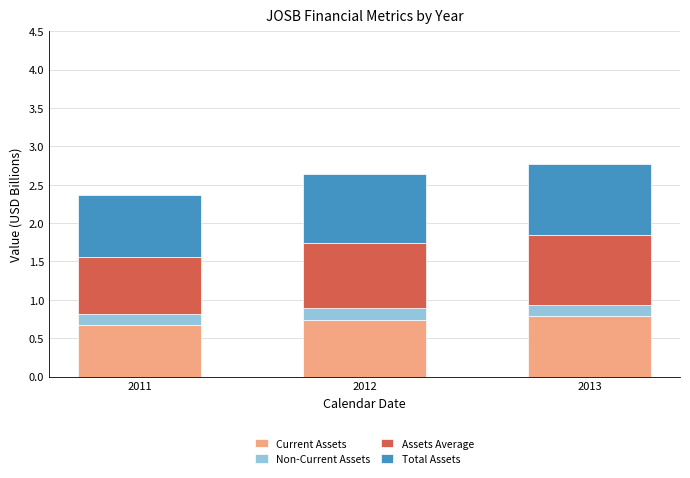

What is the total value across all series at 2012?

2.6